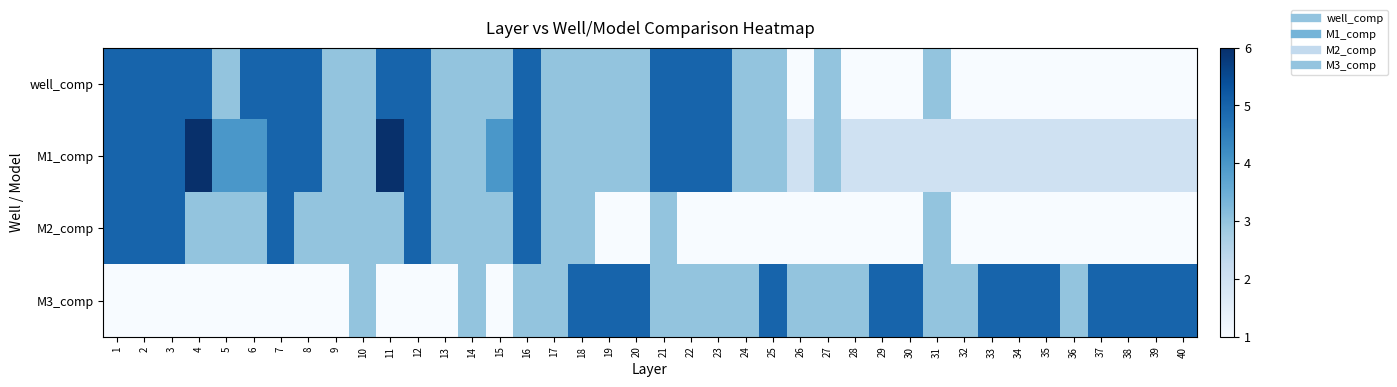

Which series has the largest range (max minus min)?

well_comp